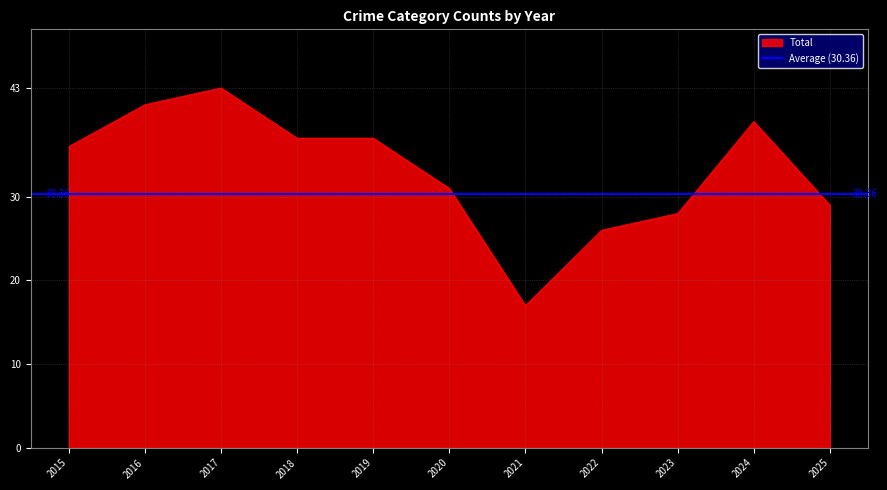

What is the difference between the Total values at 2015 and 2021?

19